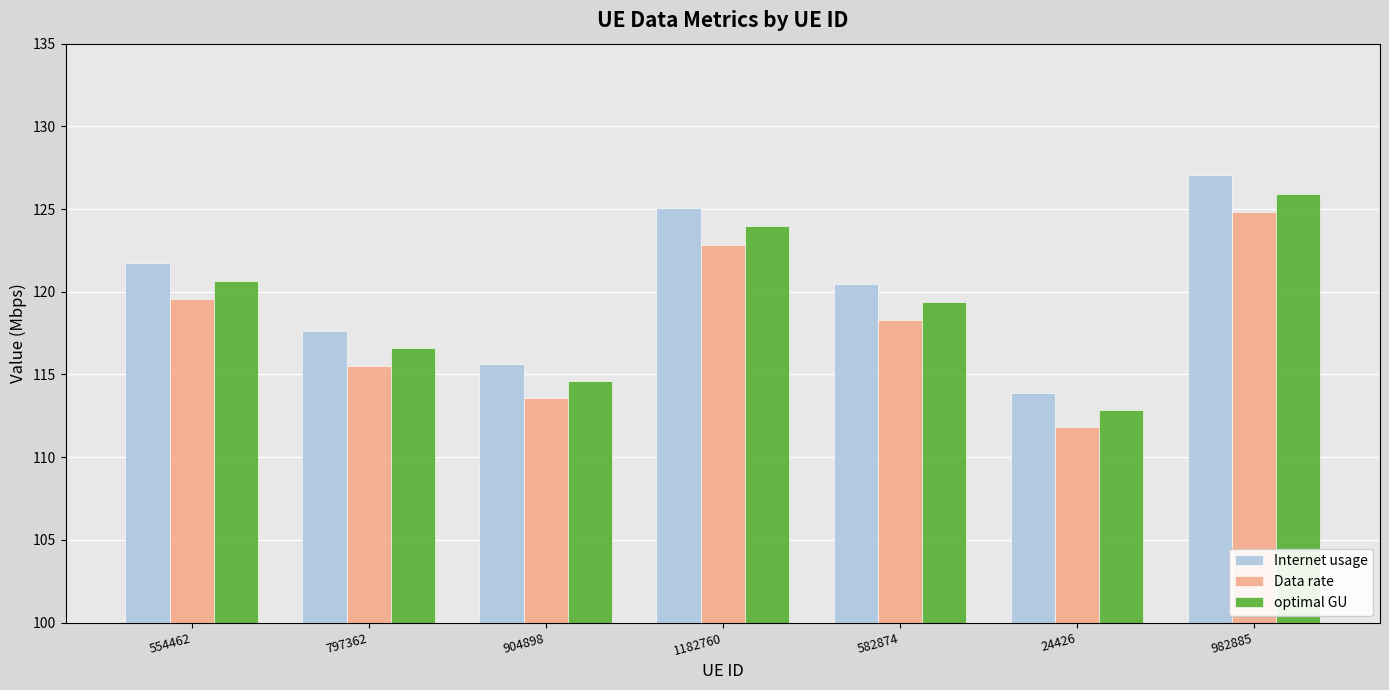

Reading right to left, transcribe all the data shown in this chart.

Internet usage: 127.1	113.8	120.5	125.1	115.7	117.6	121.8
Data rate: 124.8	111.8	118.3	122.8	113.6	115.5	119.6
optimal GU: 125.9	112.8	119.4	124.0	114.6	116.6	120.7